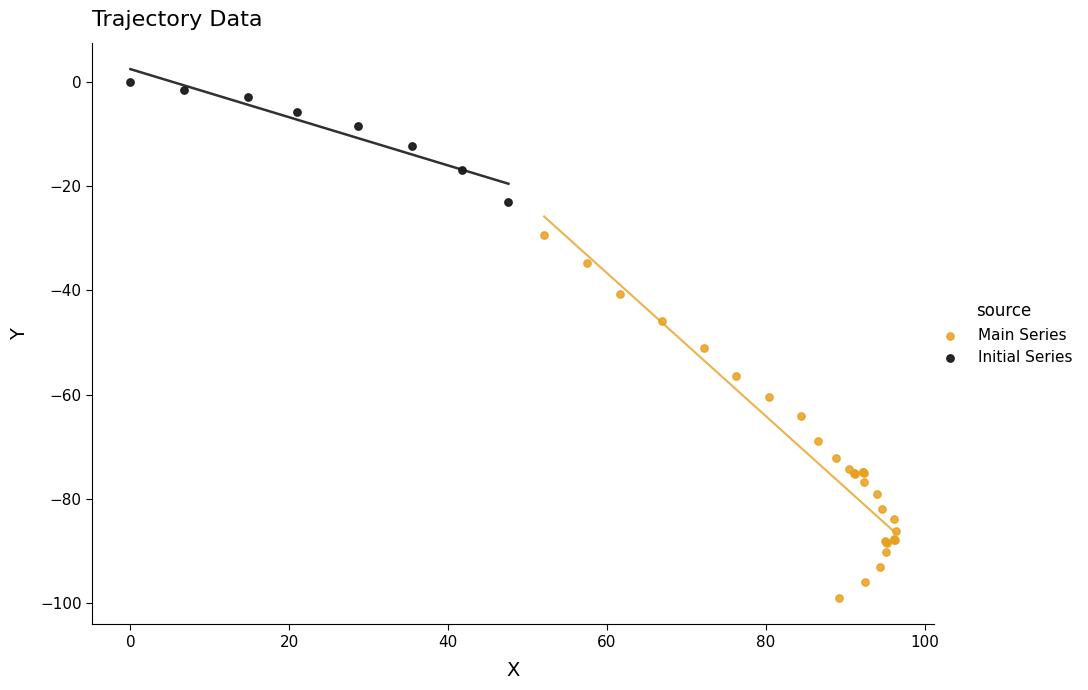

Which series reaches the maximum Y coordinate?

Initial Series